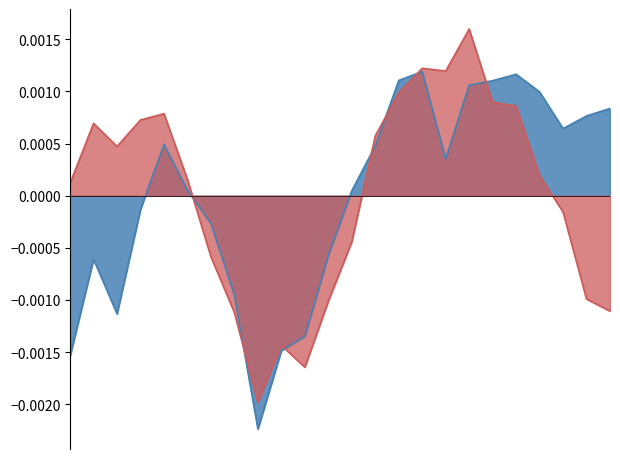

Which category has the highest value in the ATT13 series?

15